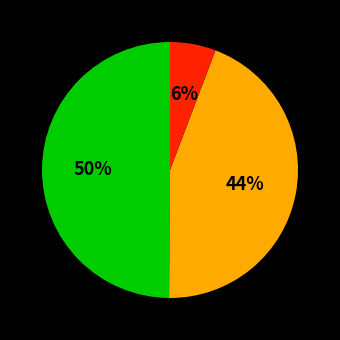

To the nearest percent, what is the average slice percentage?

33%